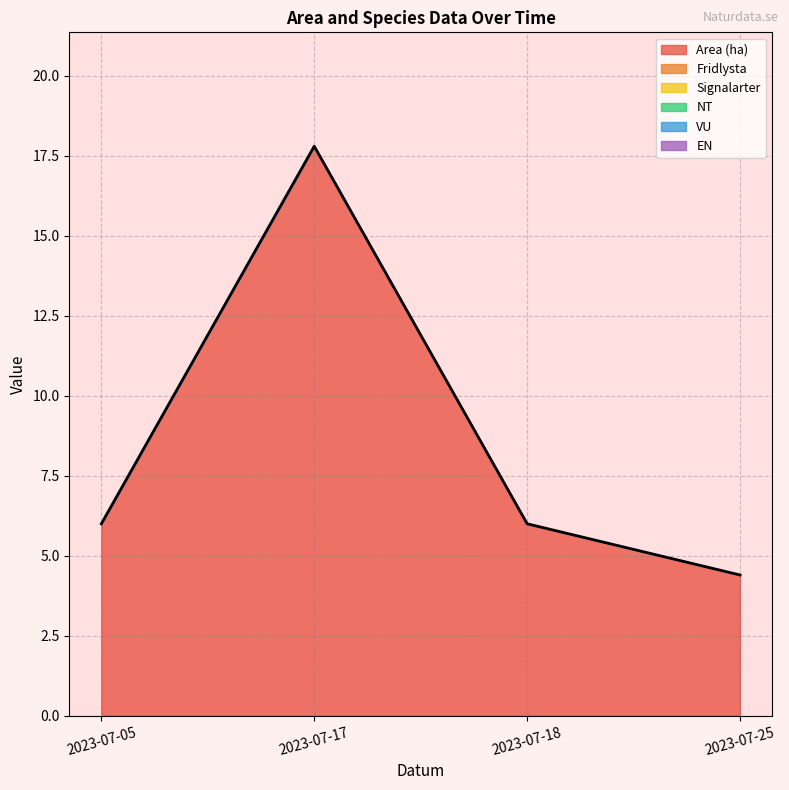

How many data points does each series have?

4